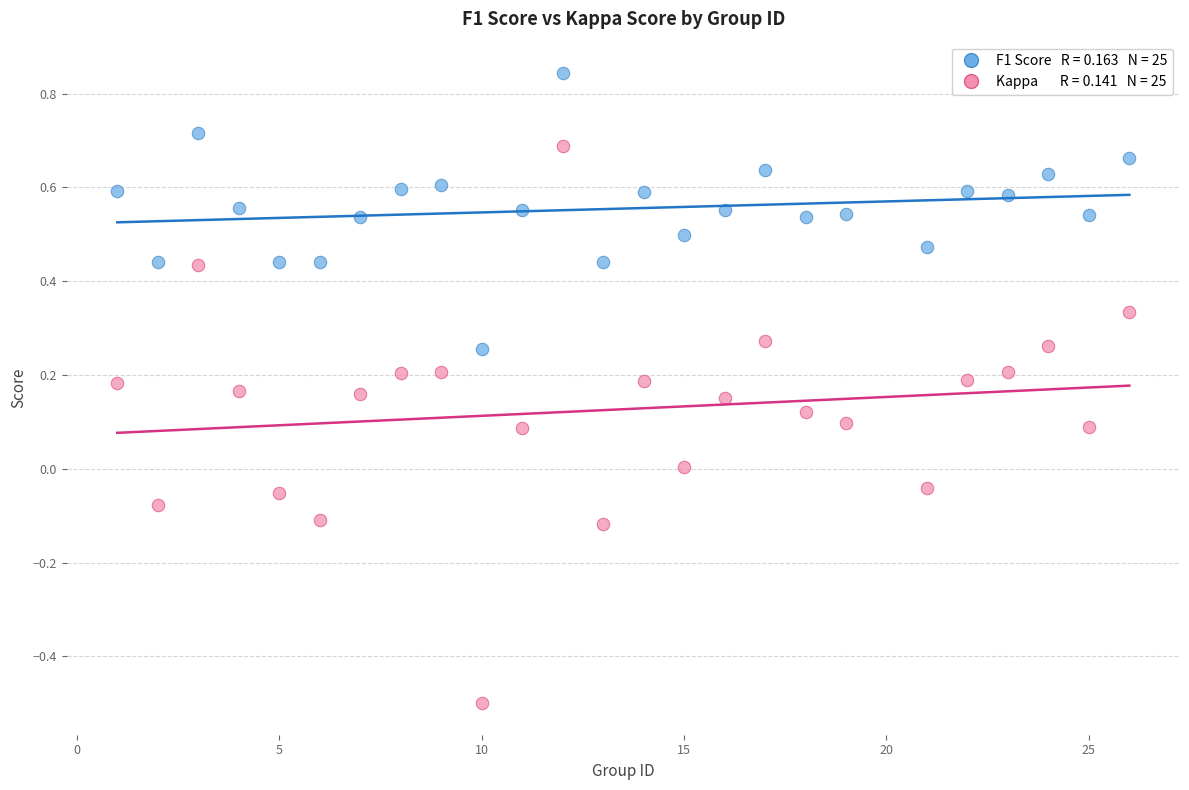

Across all data points, what is the range of X values (max minus min)?

25.0